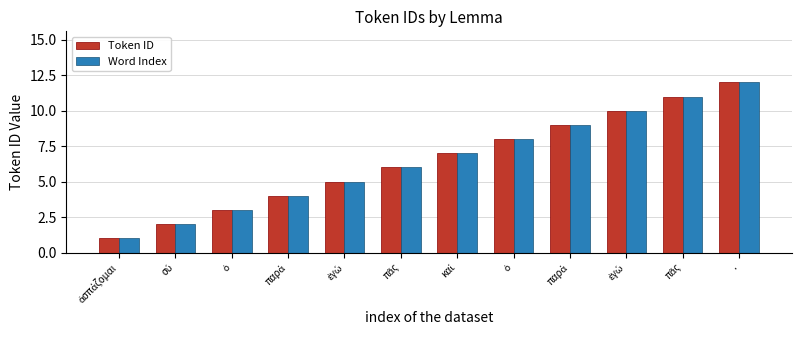

How many data points in Word Index are less than 7?

6